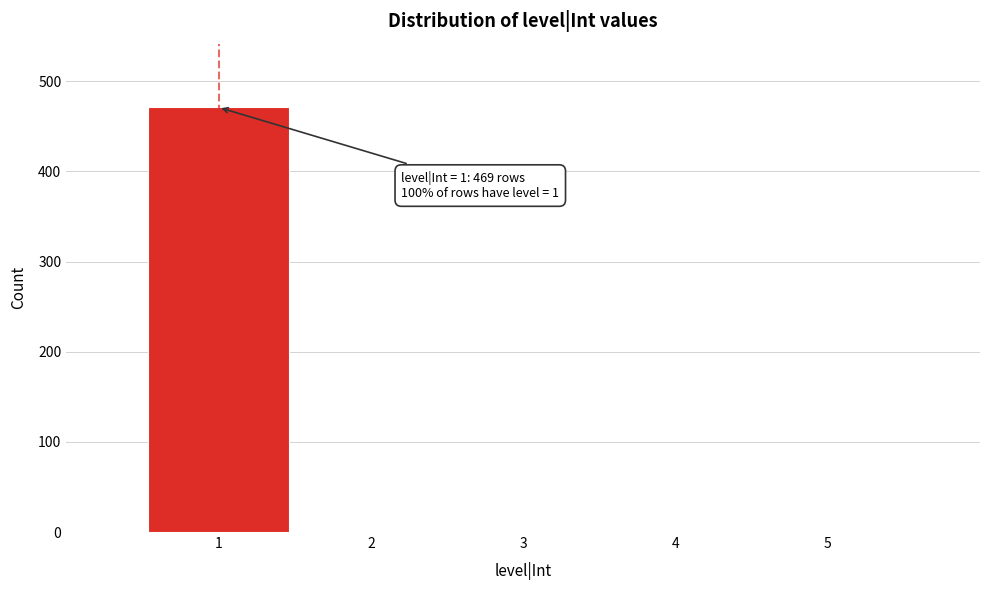

Which range on the x-axis has the tallest bar?

0.5 to 1.5